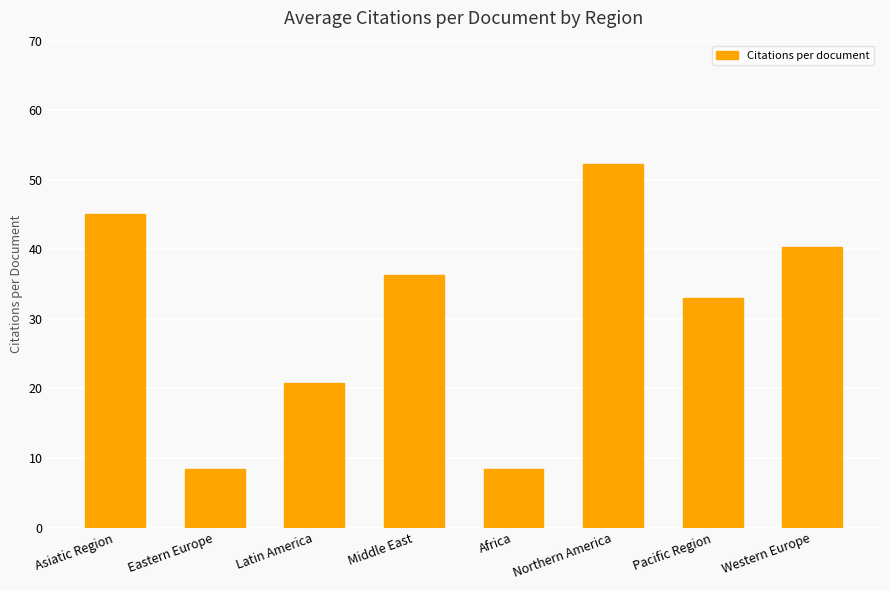

What is the difference between the maximum and second lowest values?

43.9